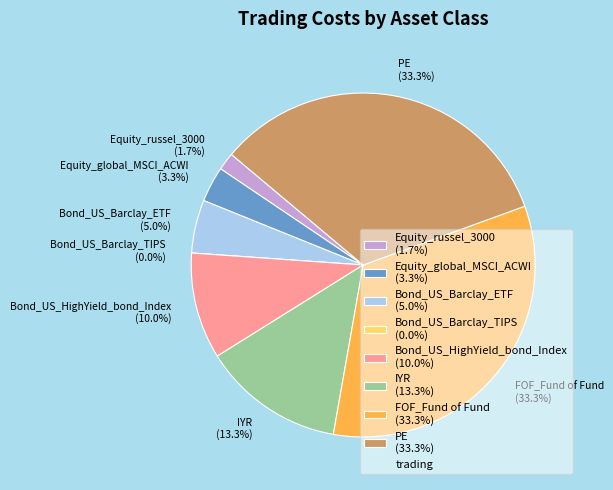

How many slices are in this pie chart?

8